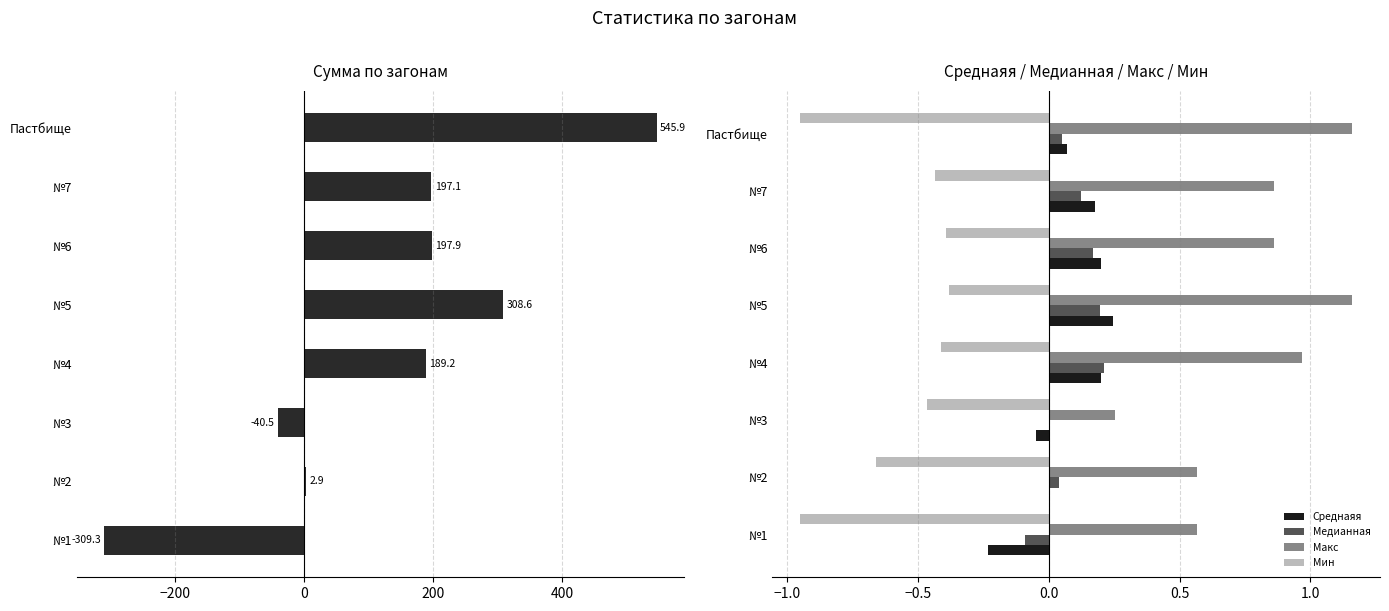

True or false: Медианная has a value of 0.1 at №7.

True